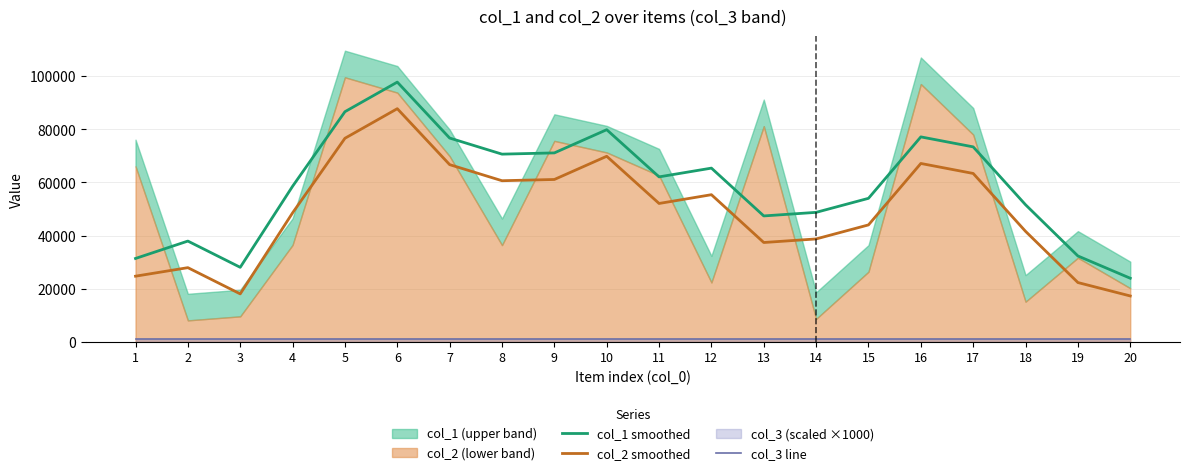

Rank the categories by col_1 smoothed value from highest to lowest.

6, 5, 10, 16, 7, 17, 9, 8, 12, 11, 4, 15, 18, 14, 13, 2, 19, 1, 3, 20